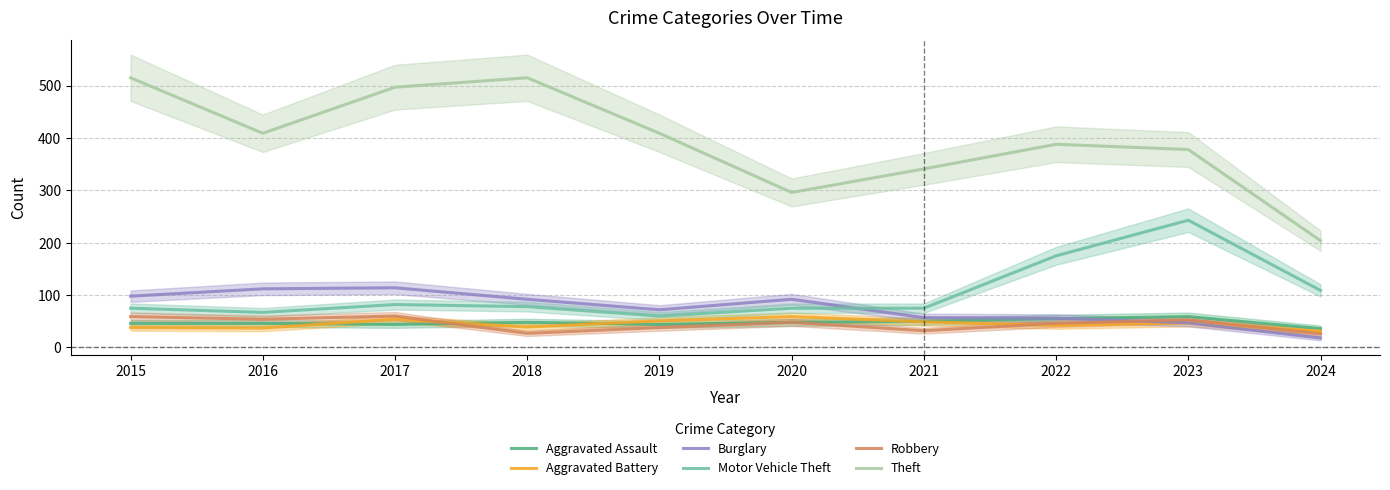

At which category is the sum across all series the highest?

2017